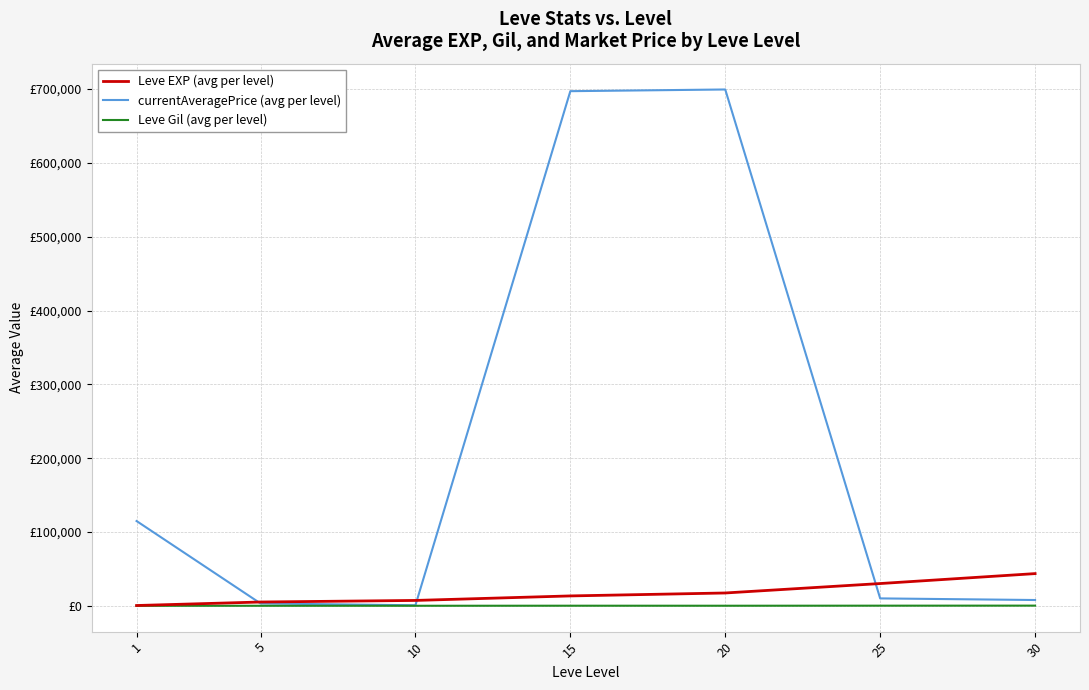

At which category is the sum across all series the highest?

20